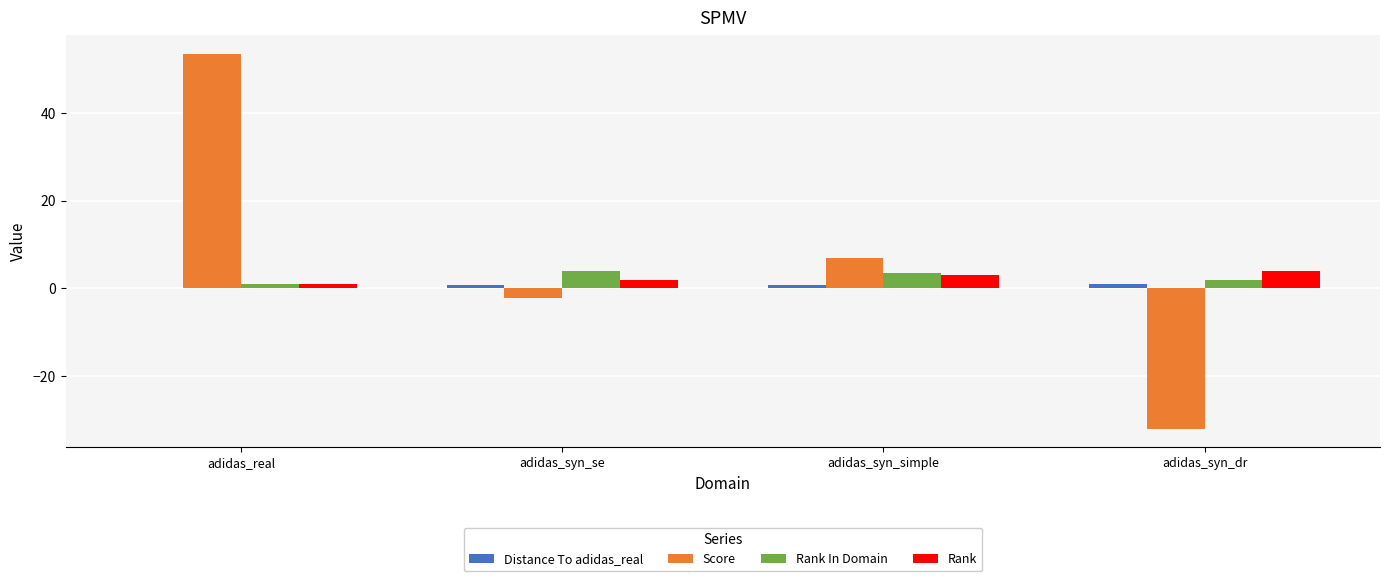

What is the maximum value shown in the chart?

53.5